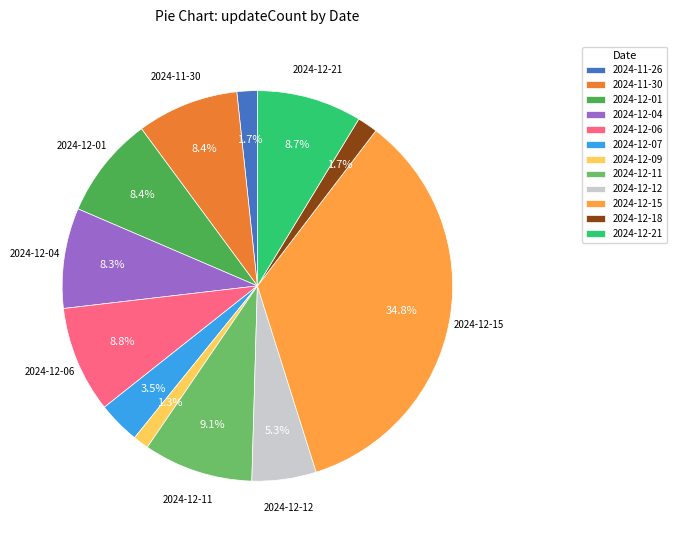

Is there any slice that represents more than half of the pie?

No